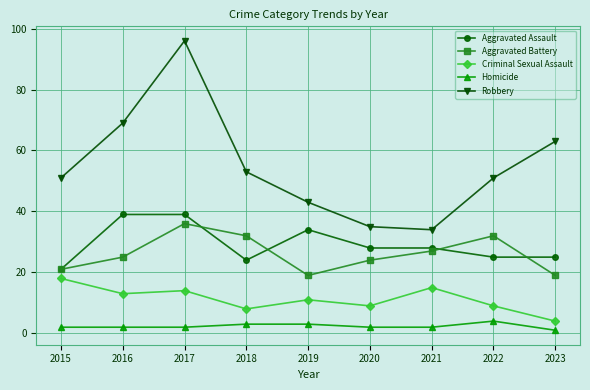

The Aggravated Battery series shows 8 at 2015. True or false?

False